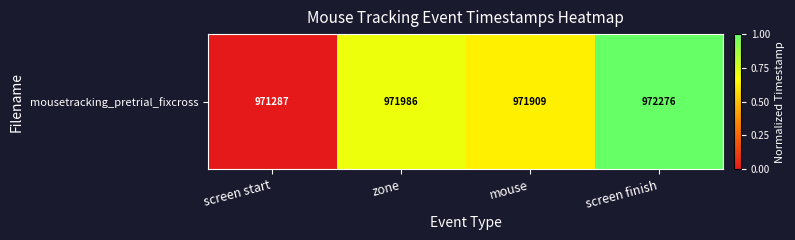

Which category has the lowest value across all series?

screen start